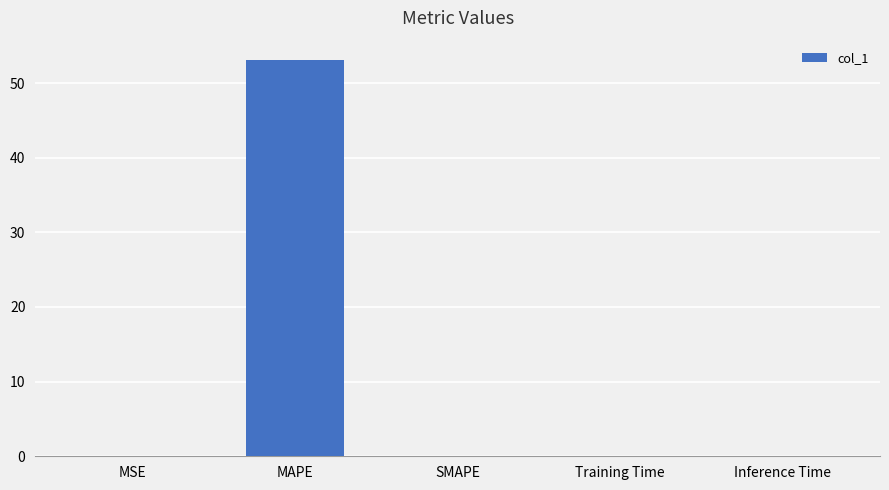

What is the change in value from MAPE to SMAPE?

-53.0